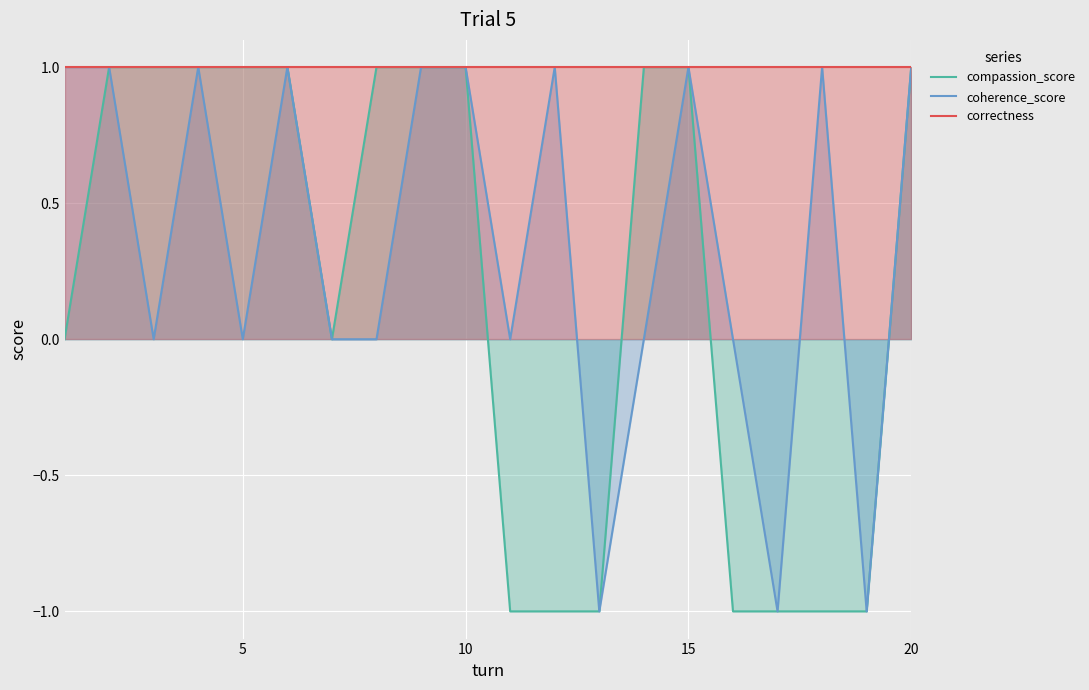

The correctness series shows 1 at 15. True or false?

True